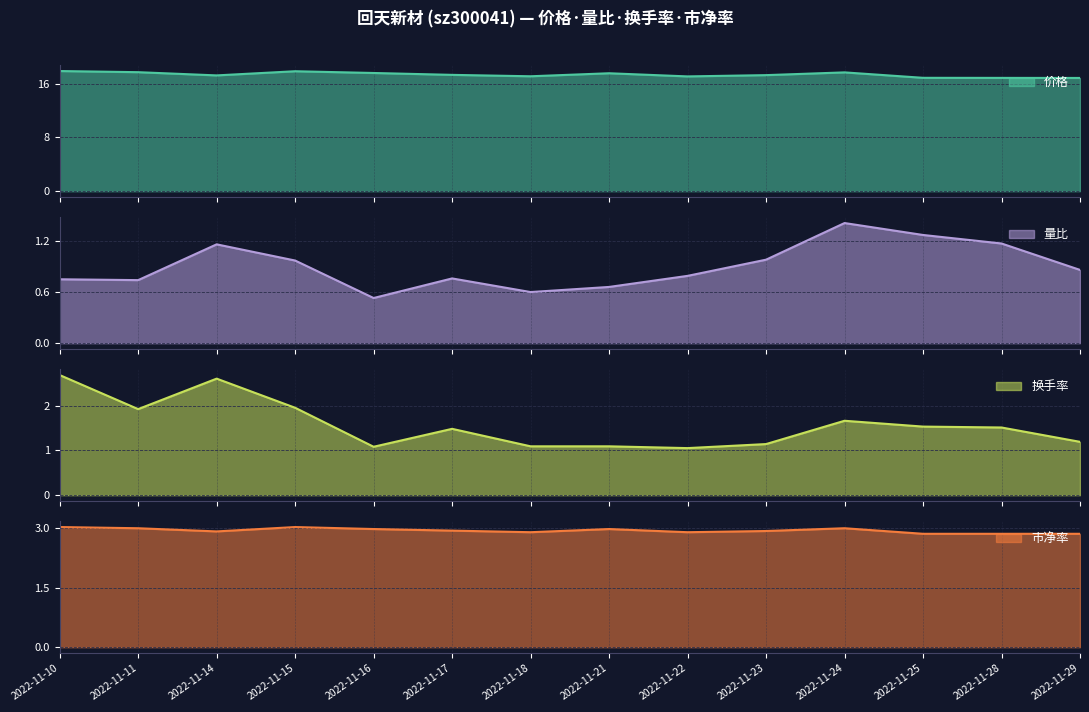

True or false: 价格 and 量比 cross at least once.

False